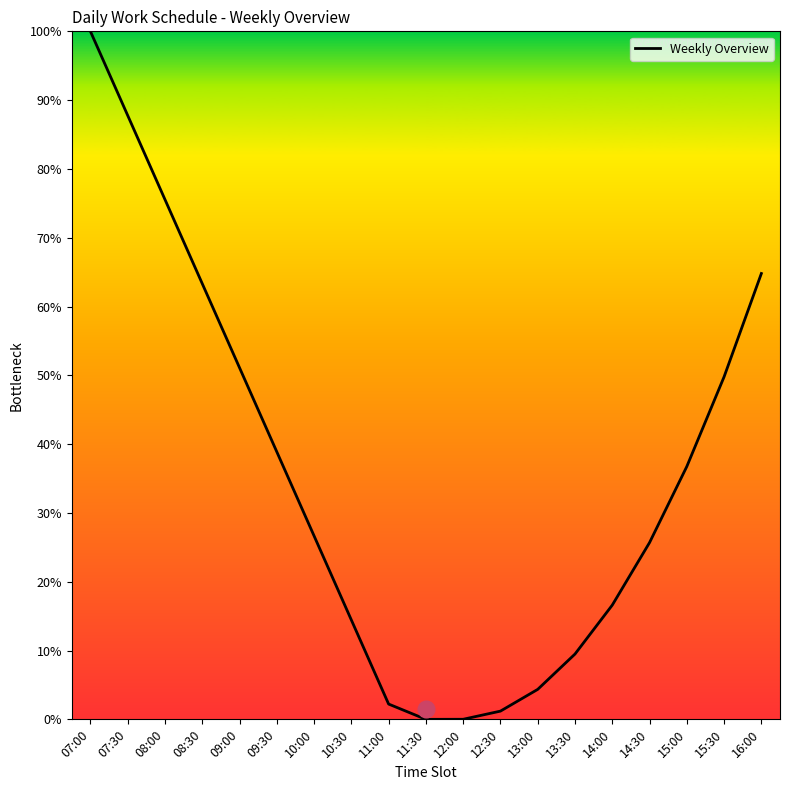

Approximately how many times larger is the value at 10:30 compared to 16:00?

0.2